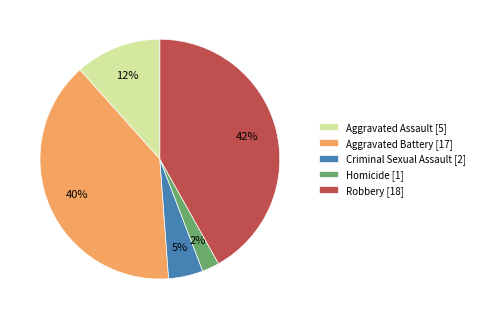

Is Robbery the majority of the pie?

No